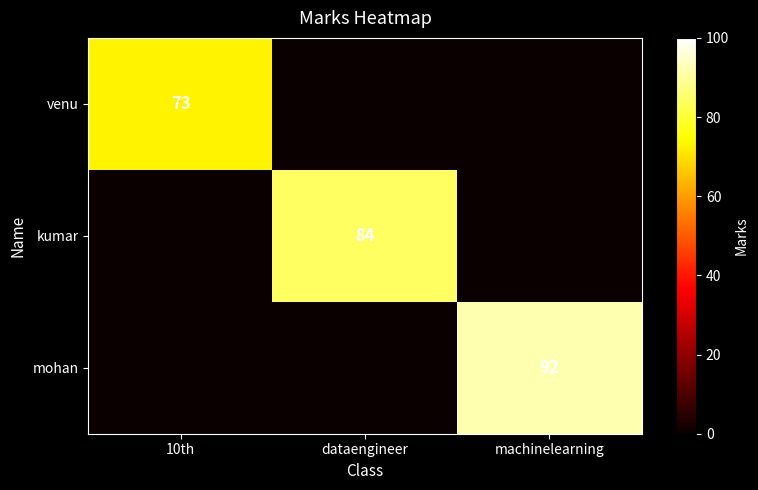

Is it true that venu equals 73 at 10th?

True